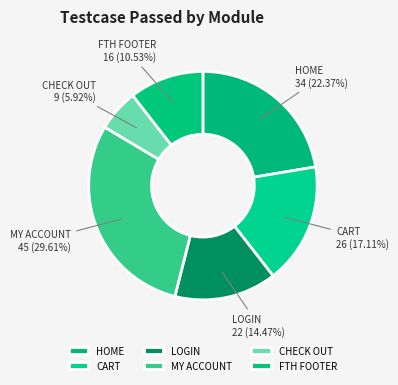

What percentage do FTH FOOTER and MY ACCOUNT together represent?

40.1%